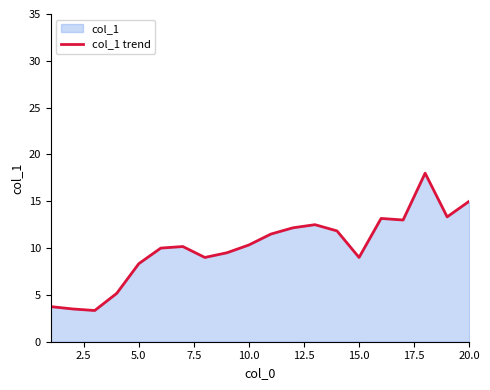

Does the chart have visible grid lines?

No